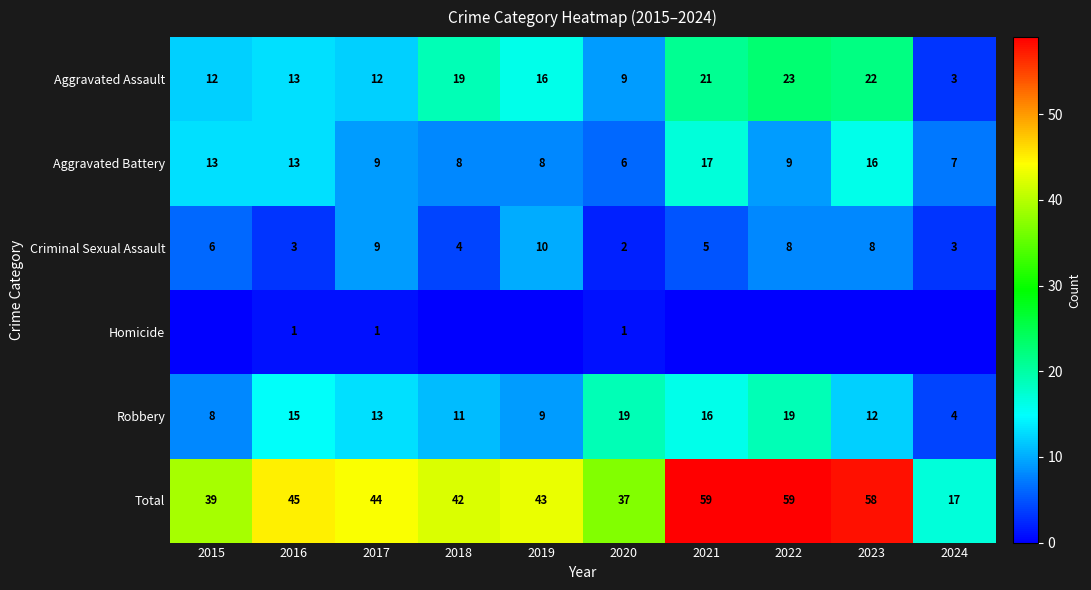

What is the minimum value for Aggravated Assault?

3